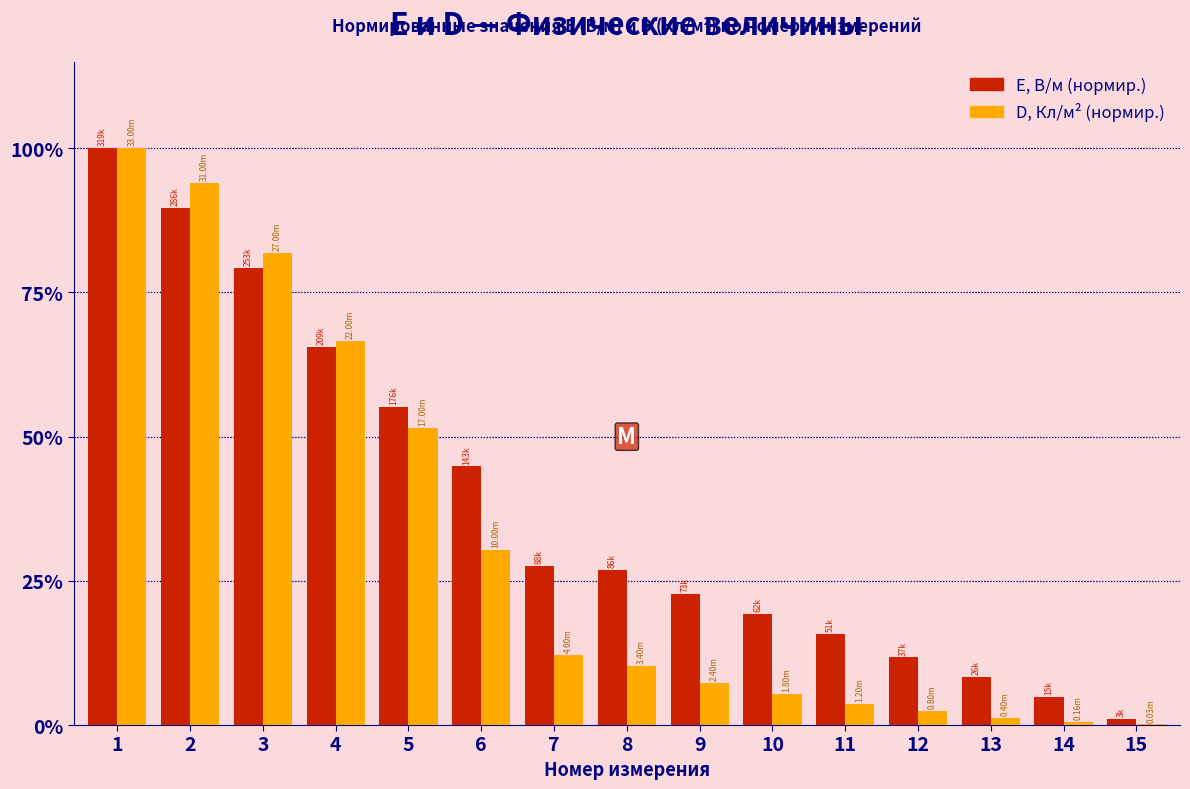

Are the bars horizontal?

No